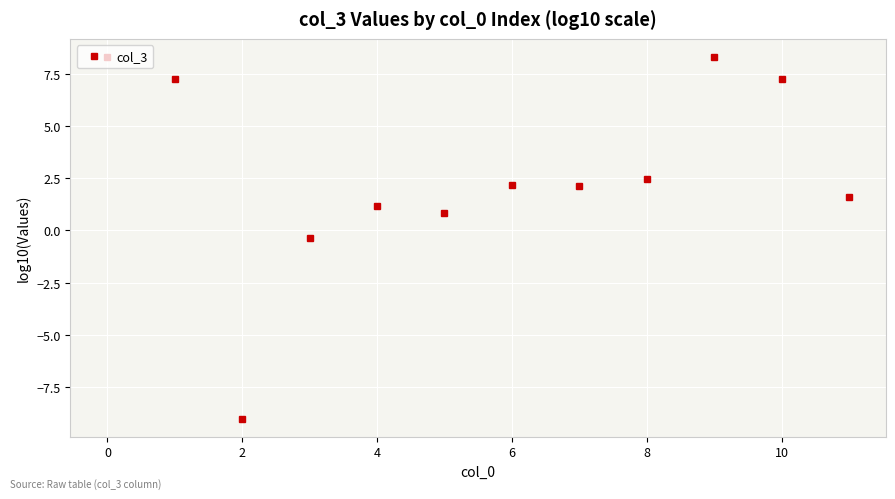

What is the value of the 11th point from the left?

7.3